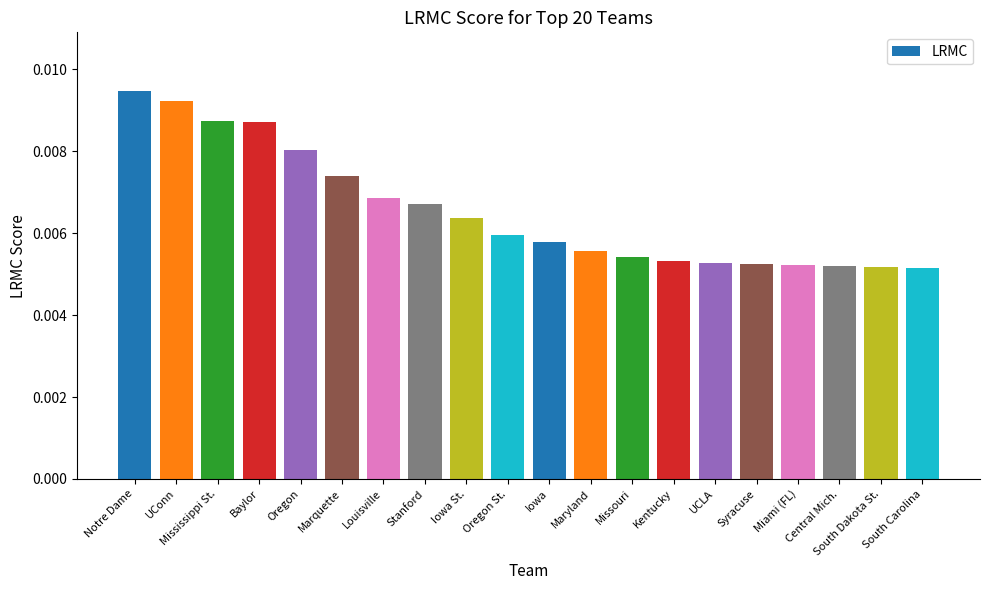

How many values are between 0 and 1?

20